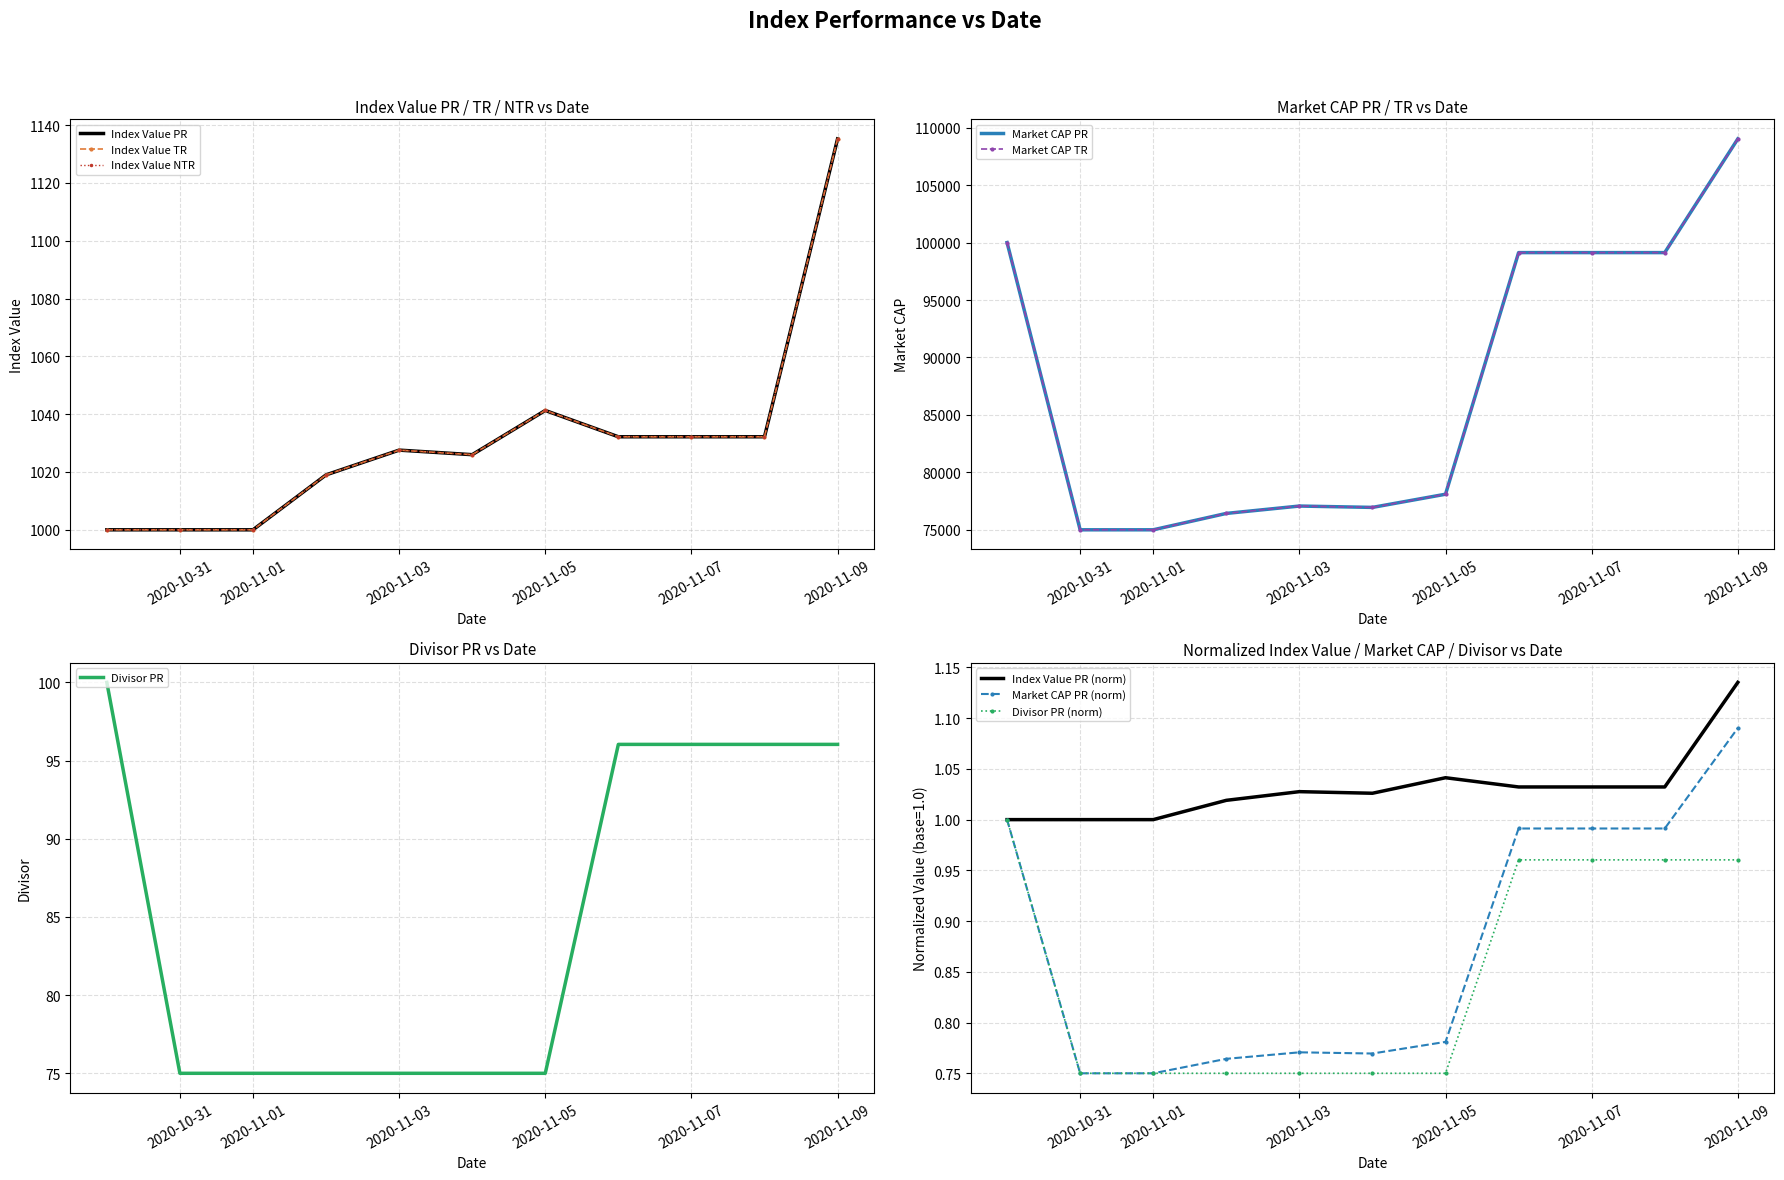

Is it true that Market CAP PR equals 133810.1 at 2020-11-01?

False